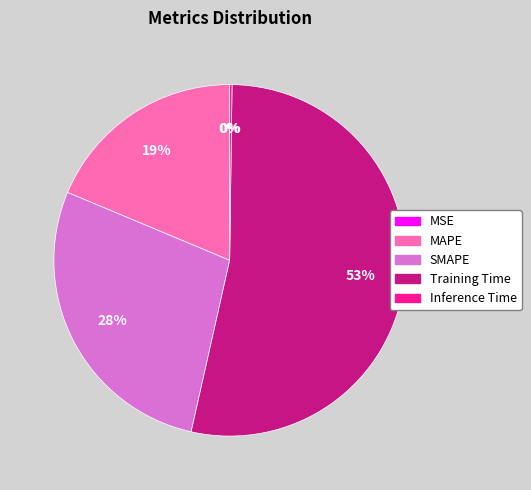

To the nearest percent, what portion does SMAPE represent?

28%